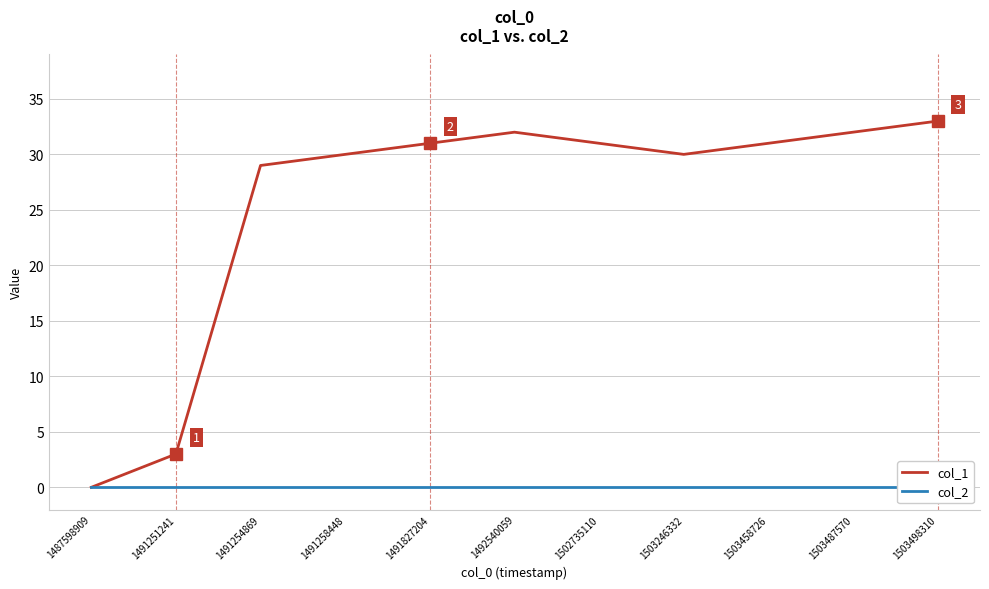

Reading left to right, list all the values displayed in this chart.

col_1: 0	3	29	30	31	32	31	30	31	32	33
col_2: 0	0	0	0	0	0	0	0	0	0	0